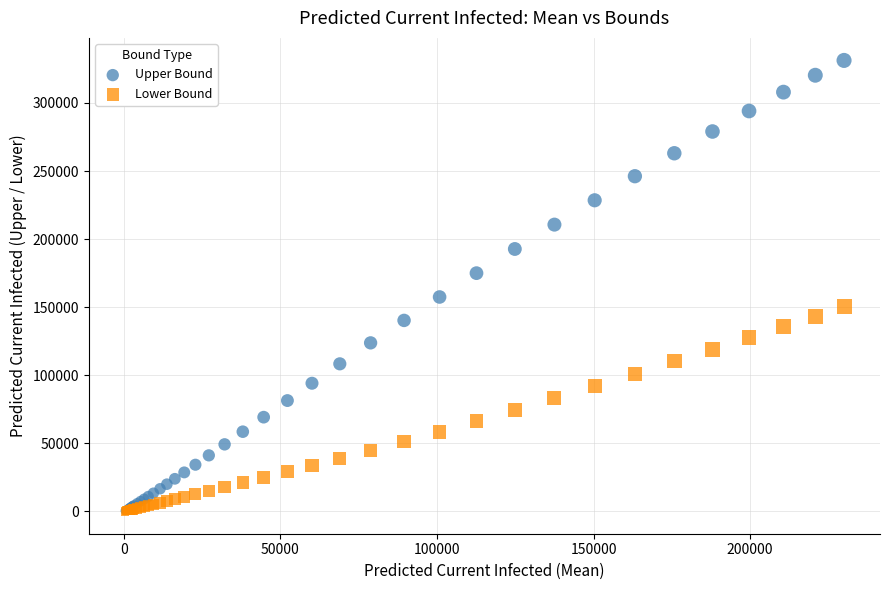

What are all the series names shown in the legend?

Upper Bound, Lower Bound